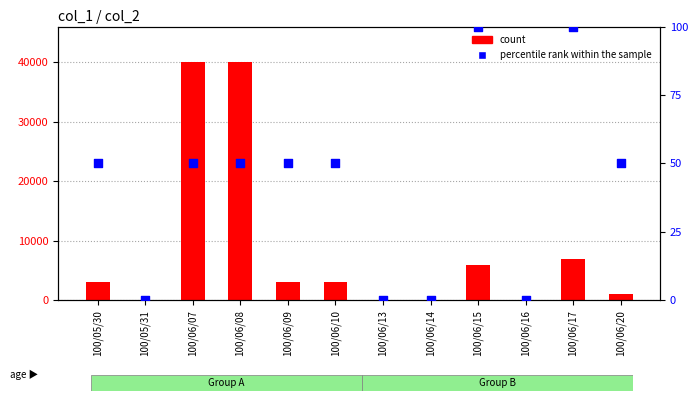

At which category is the sum across all series the highest?

100/06/07